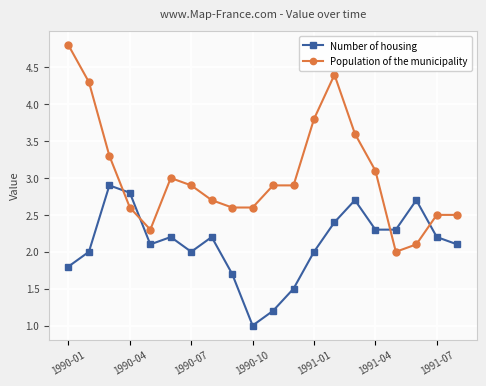

How many intersections are there between Population of the municipality and Number of housing?

4